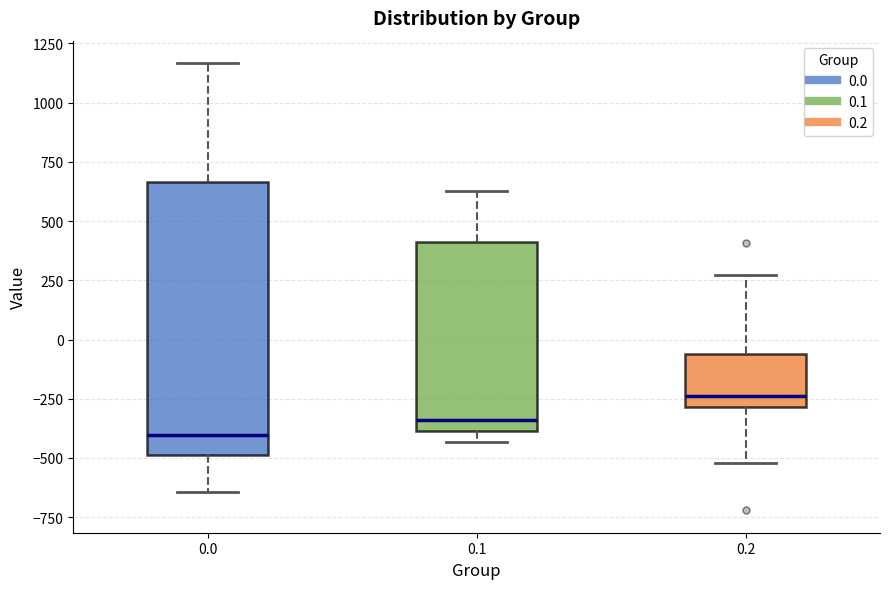

Reading left to right, transcribe this box plot: for each box, give where its median line is, the range the box spans, and where its two whiskers end, as read against the y-axis. The values are not printed on the chart, so give them approximately, as read against the axis.

0.0: median -400, box -500 to 650, whiskers -650 to 1150
0.1: median -350, box -400 to 400, whiskers -450 to 650
0.2: median -250, box -300 to -50, whiskers -500 to 250